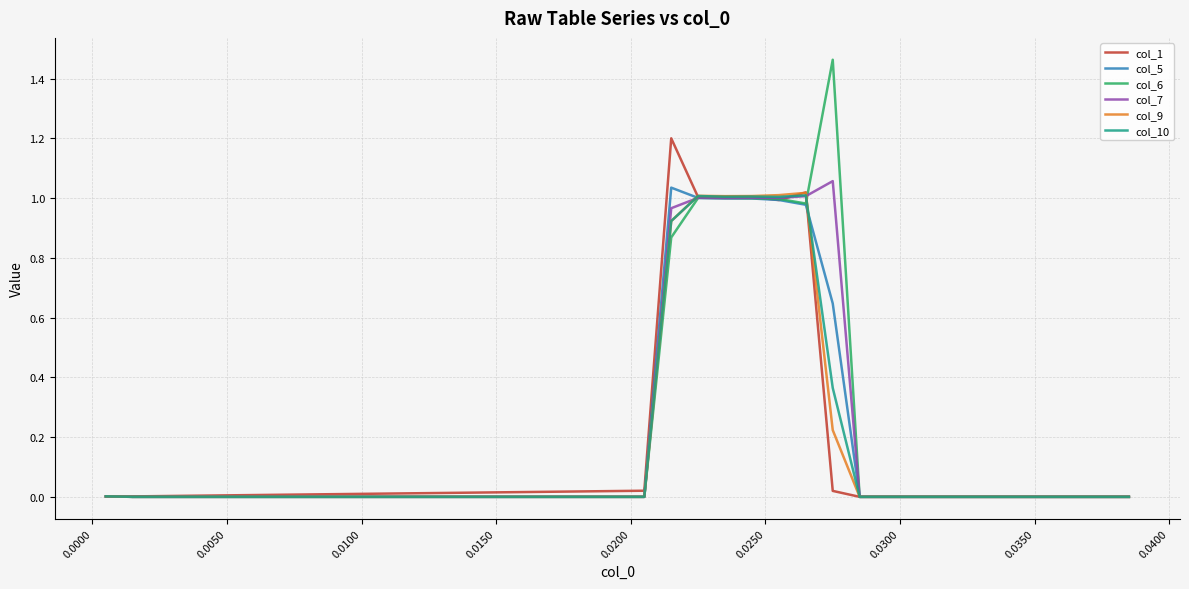

Which series has the widest spread of values?

col_6